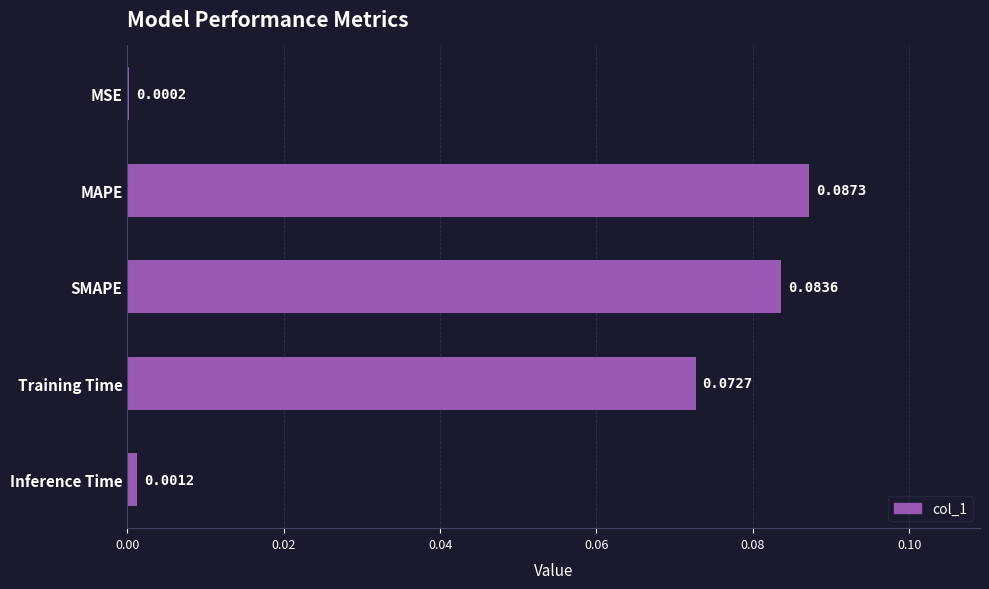

Which has a higher value, SMAPE or MSE?

SMAPE